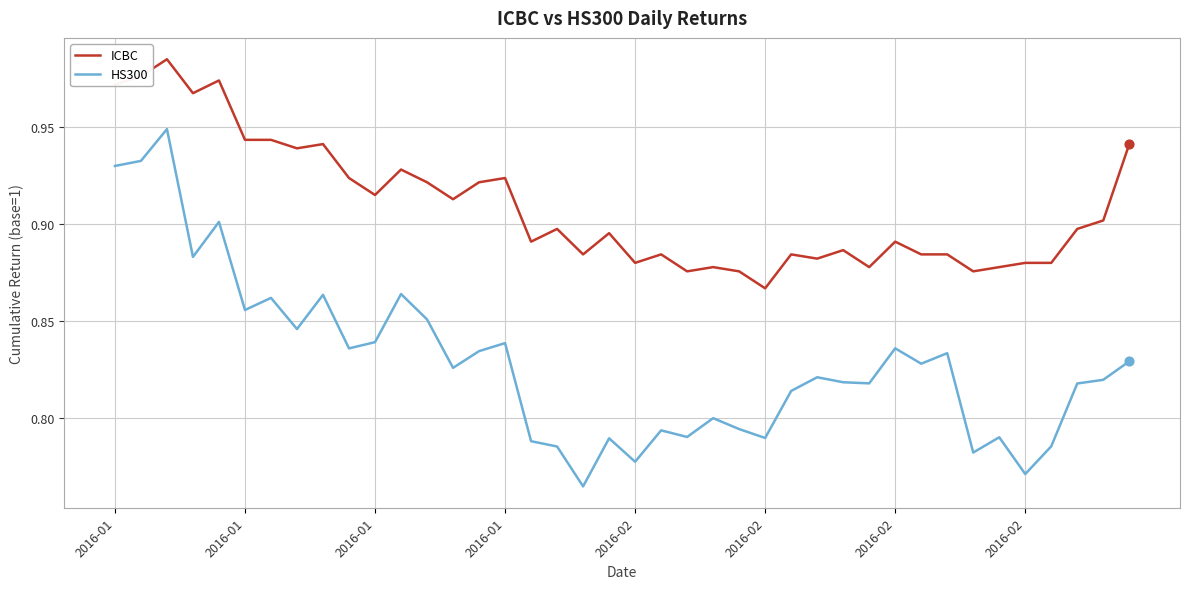

What are all the series names shown in the legend?

ICBC, HS300